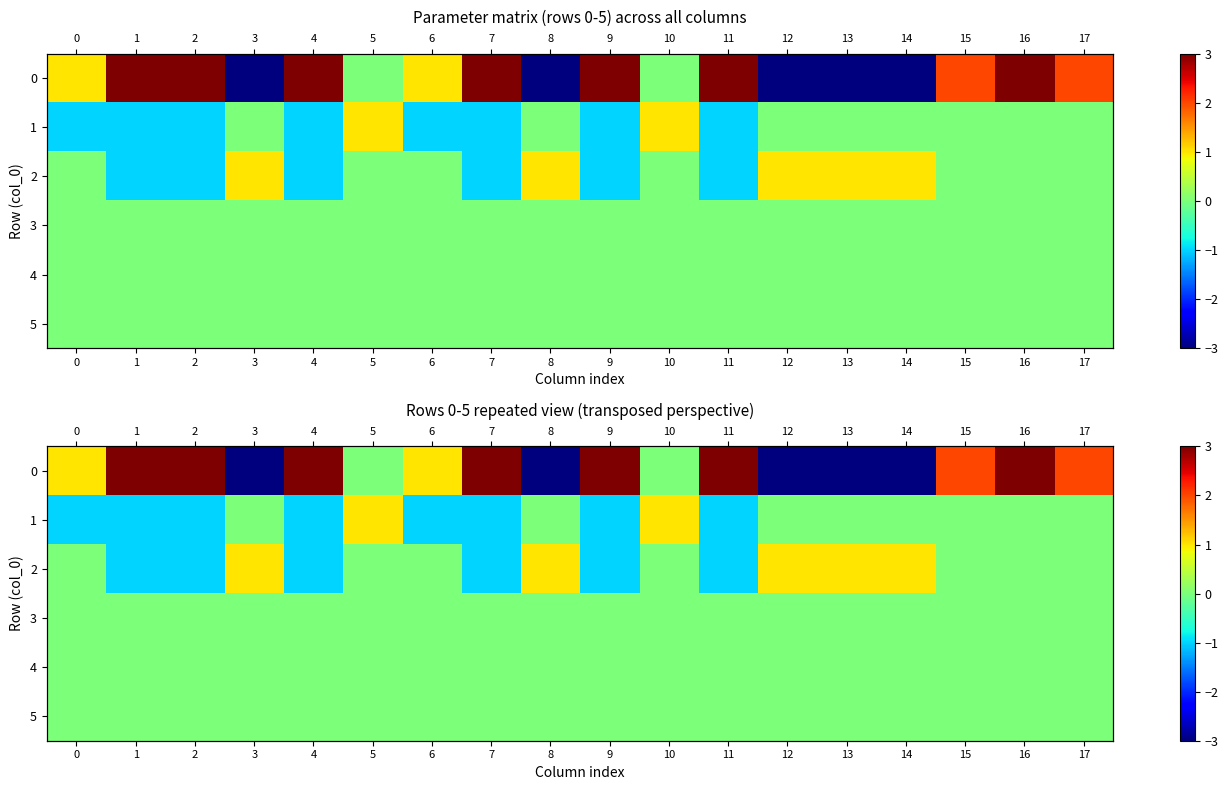

List the series in order of their peak value, lowest first.

3, 4, 5, 1, 2, 0